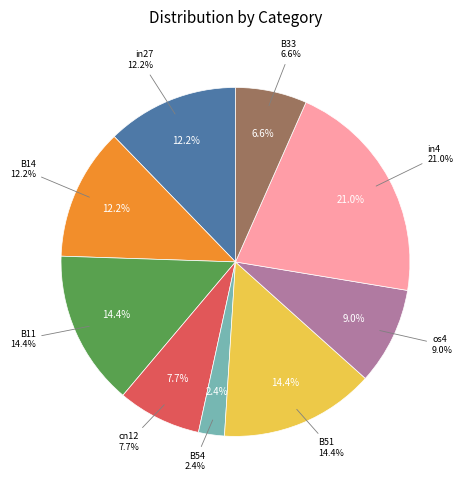

What is the smallest slice in the pie chart?

B54